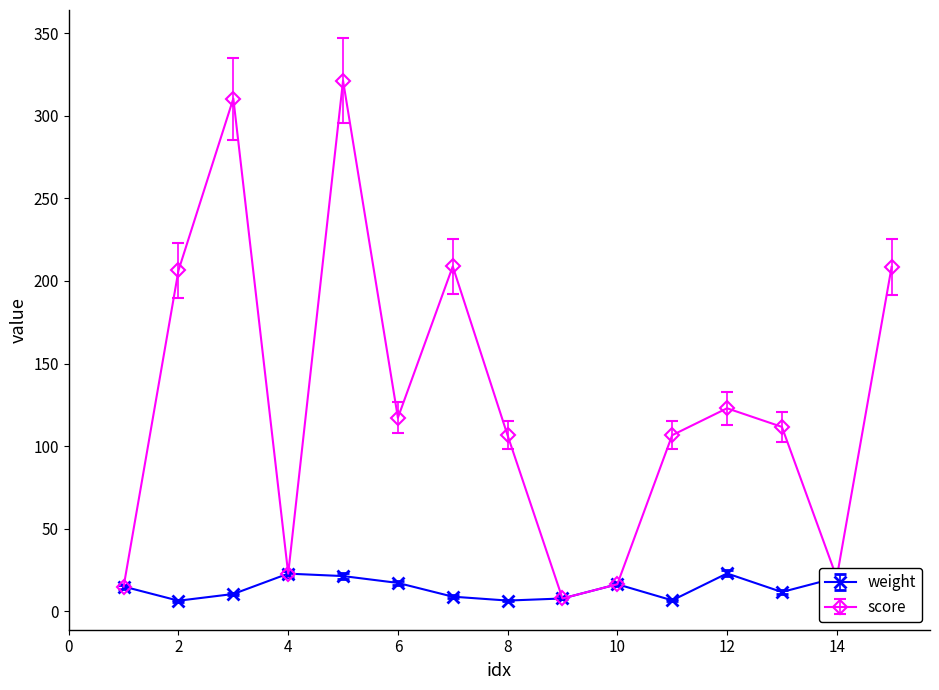

What are all the series names shown in the legend?

weight, score